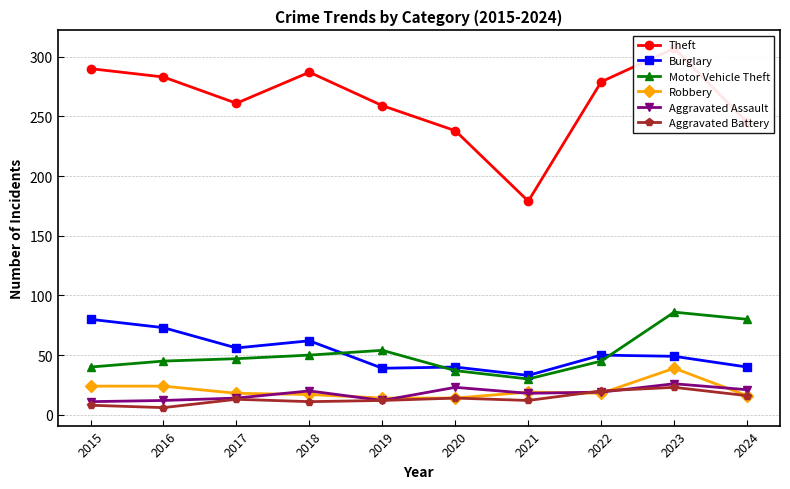

True or false: Motor Vehicle Theft and Theft intersect in this chart.

False